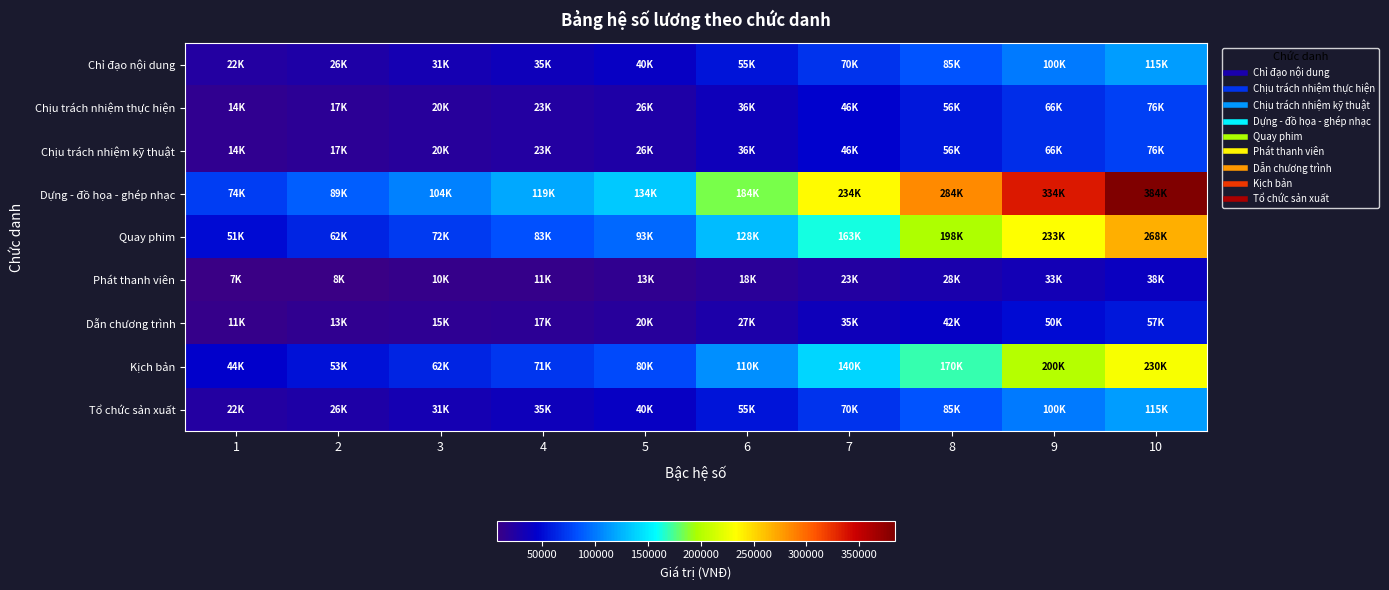

What is the total value across all series at 3?

365000